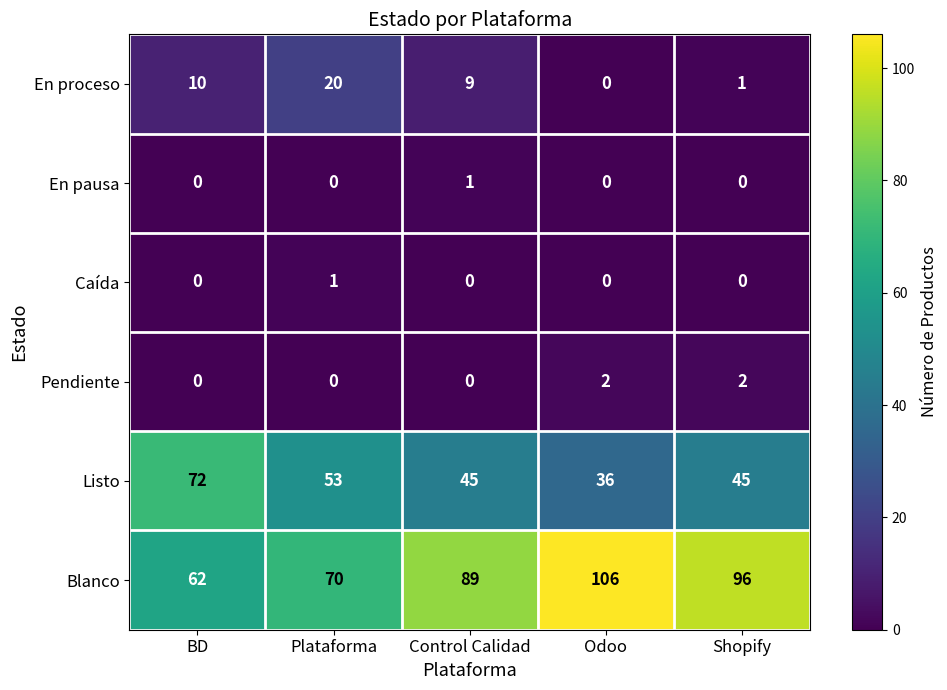

How many distinct data groups are displayed?

6